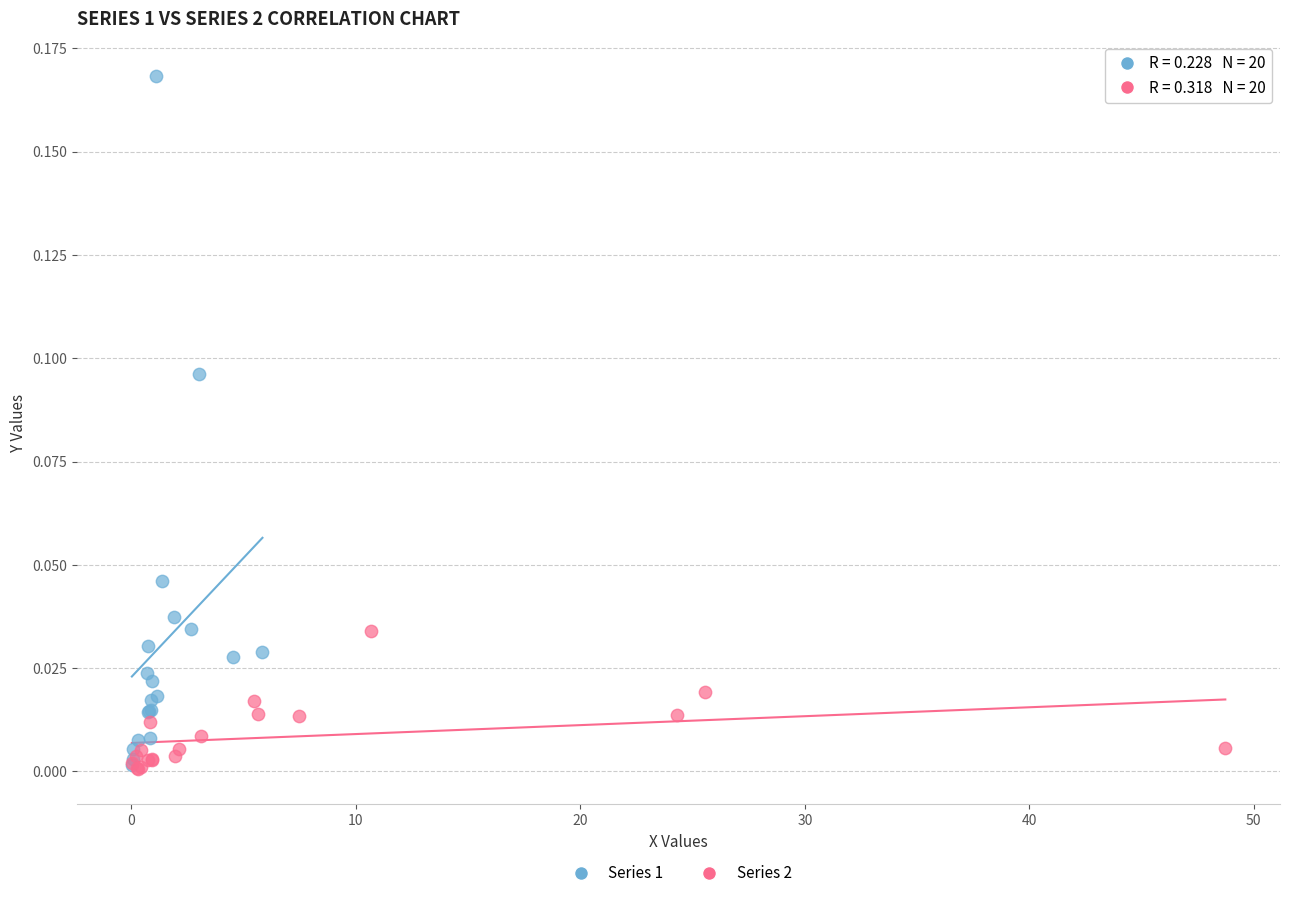

Which series has the largest Y range (max minus min)?

Series 1